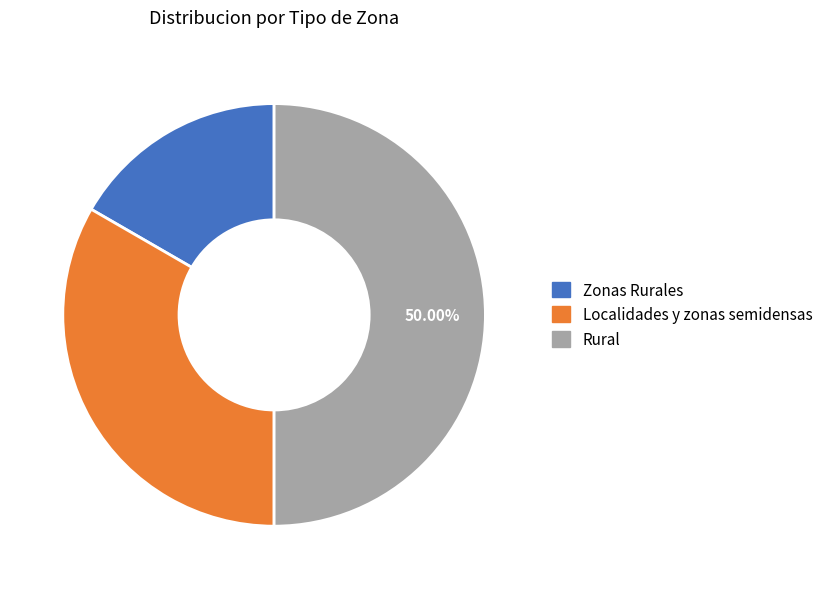

Rank the categories by value from highest to lowest.

Rural, Localidades y zonas semidensas, Zonas Rurales